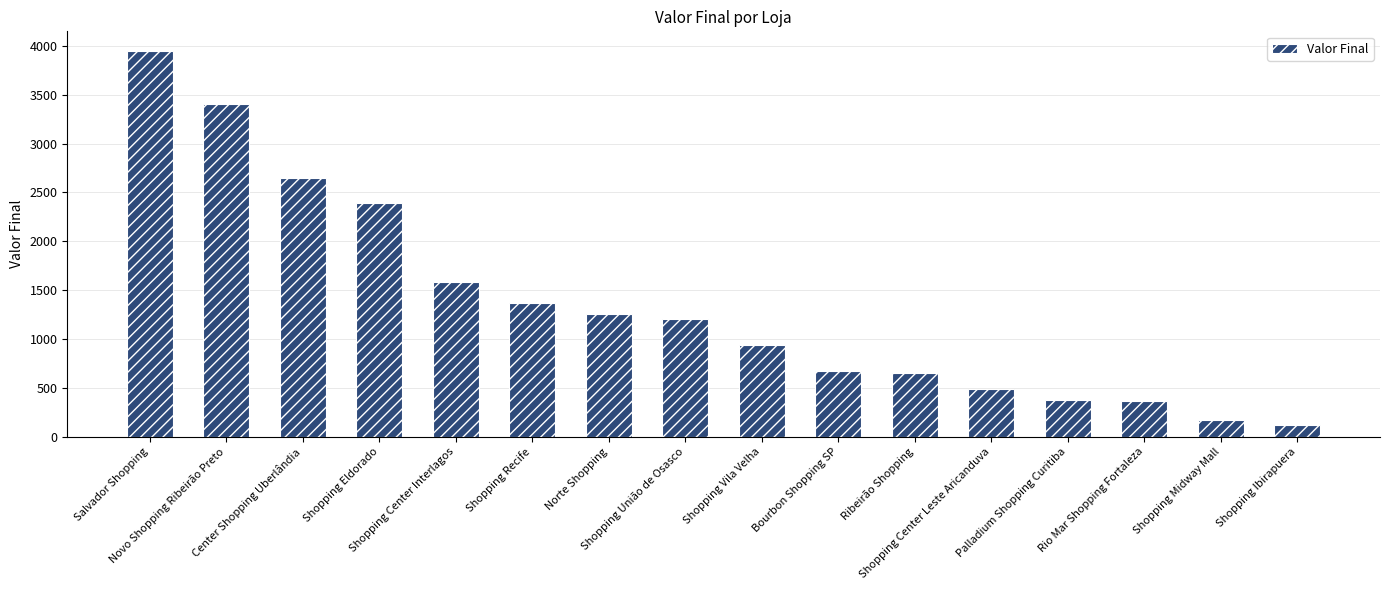

Is it true that the value at Shopping União de Osasco is 638?

False